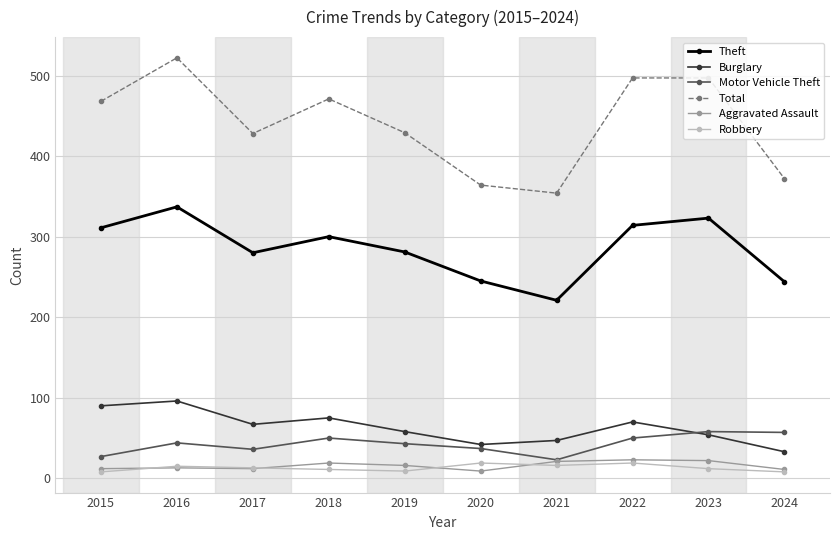

True or false: Motor Vehicle Theft has more than 1 points higher than both neighbors.

True